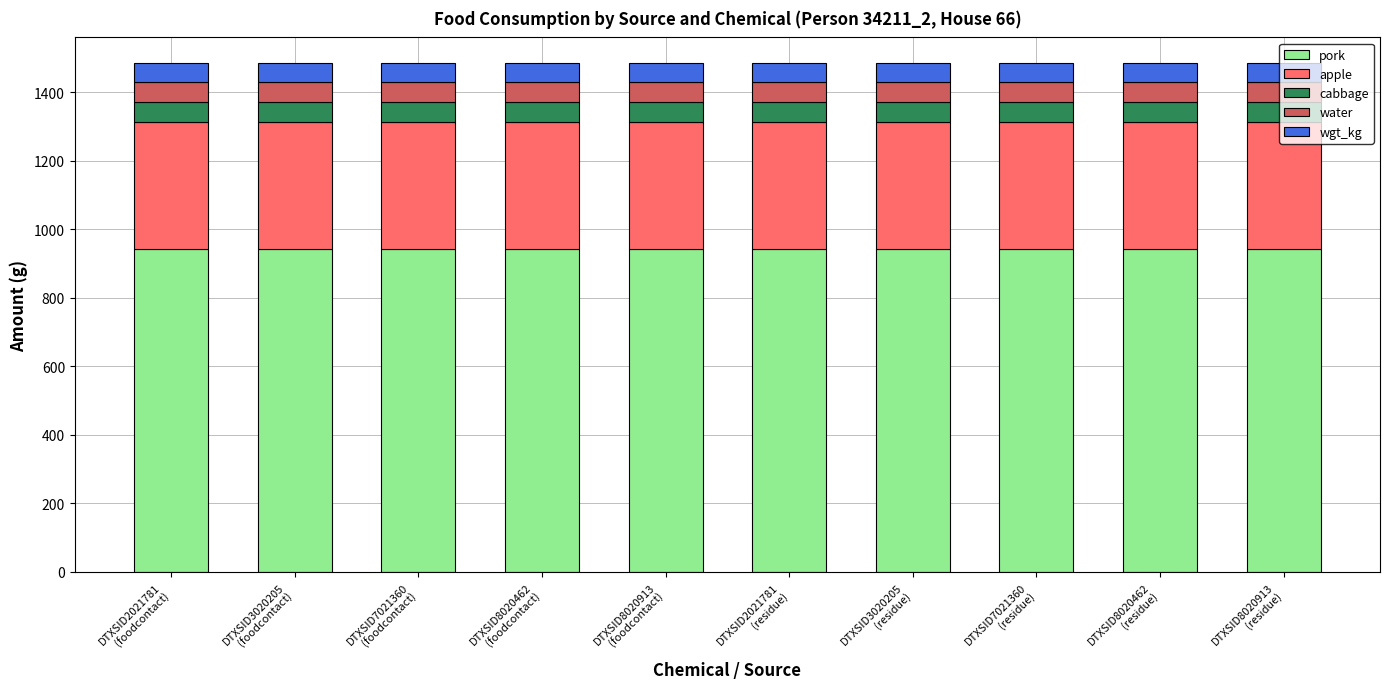

What is the lowest value of the pork series?

942.4